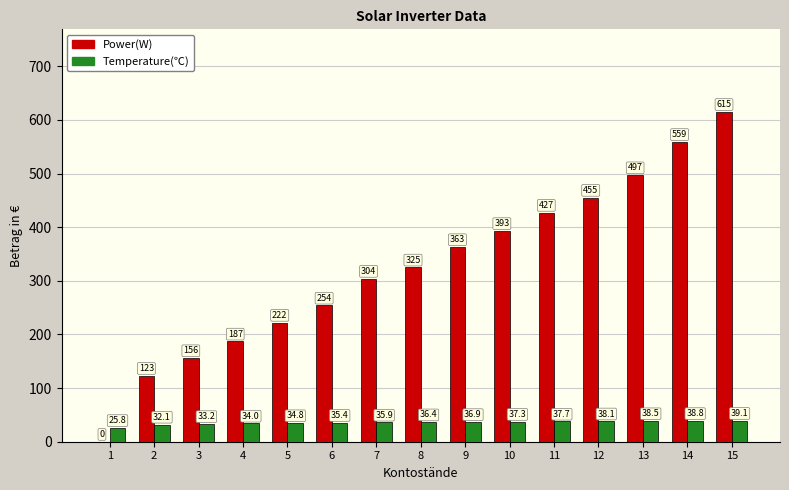

What is the difference between the Power(W) values at 6 and 8?

71.0